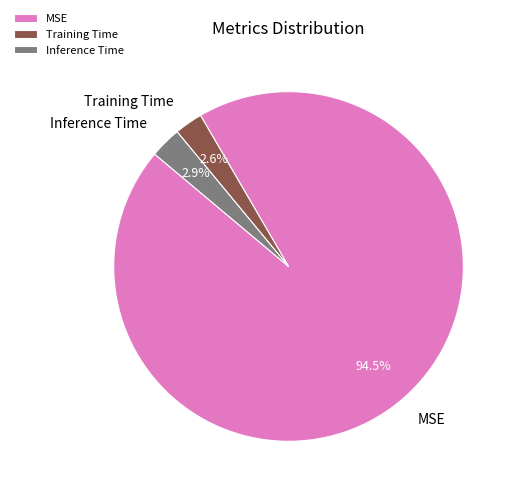

Is there a majority slice in this chart?

Yes